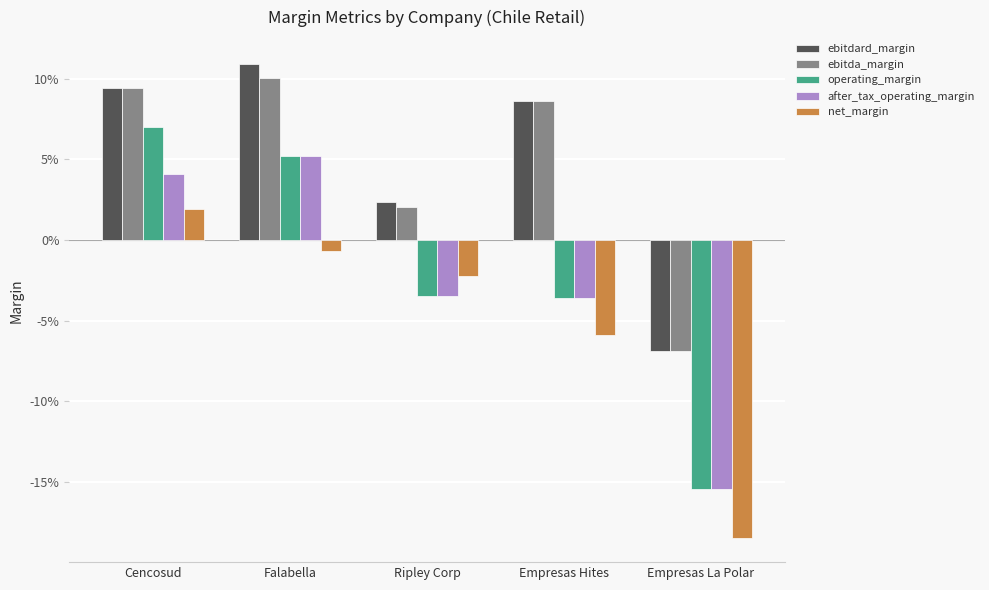

What is the maximum value for ebitdard_margin?

0.1